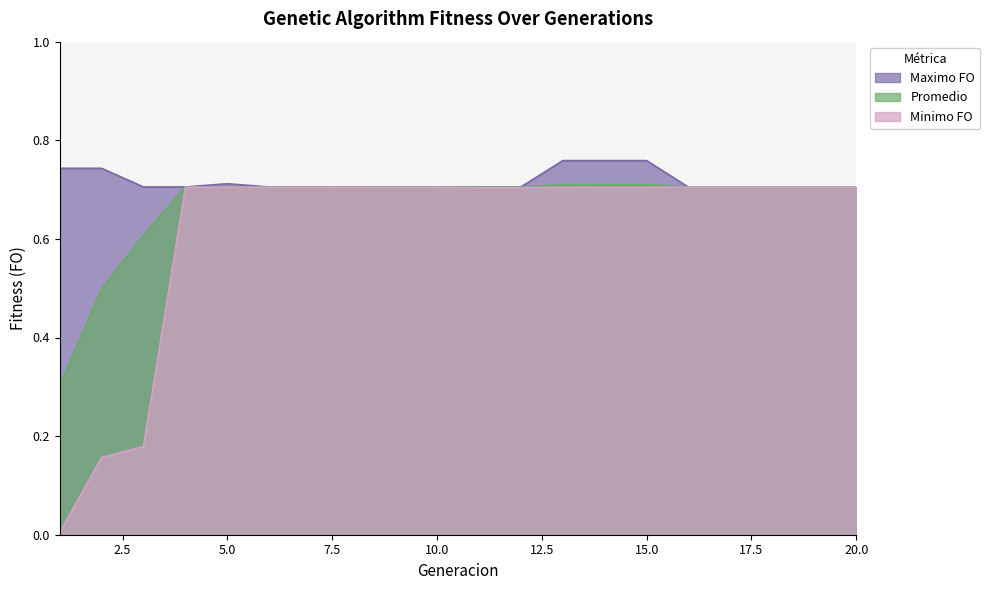

Which series has the largest total across all categories?

Maximo FO